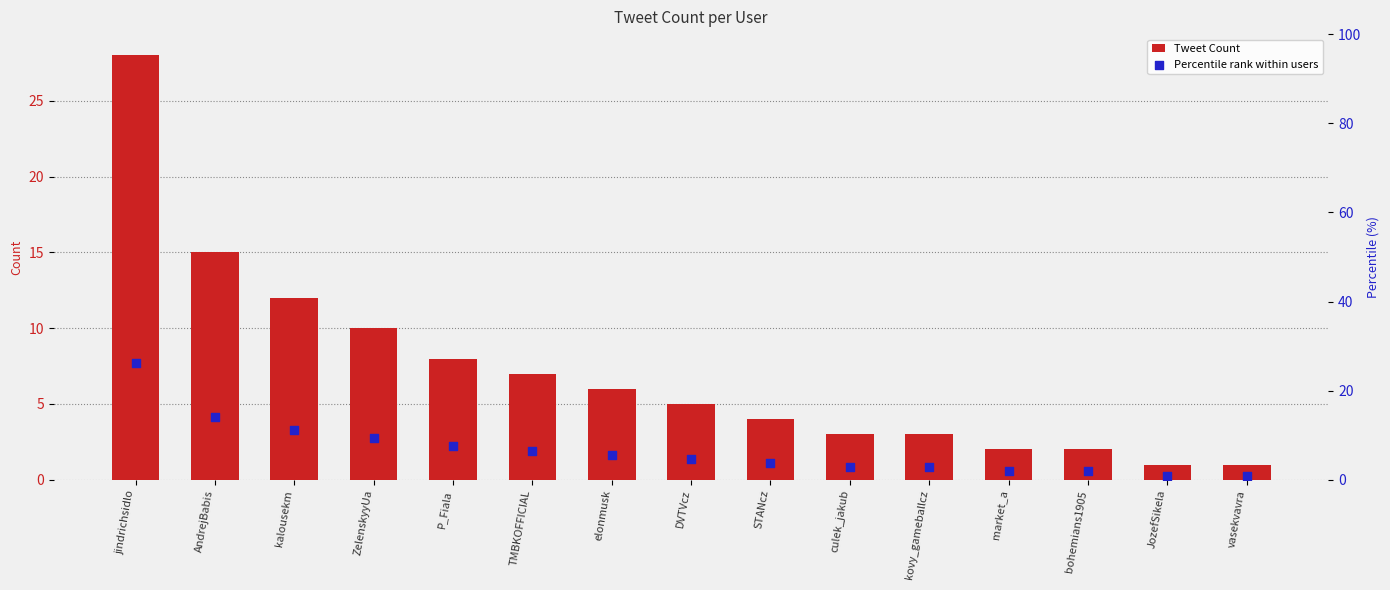

Is the value of Percentile rank within users at kovy_gameballcz greater than the value of Tweet Count at market_a?

Yes